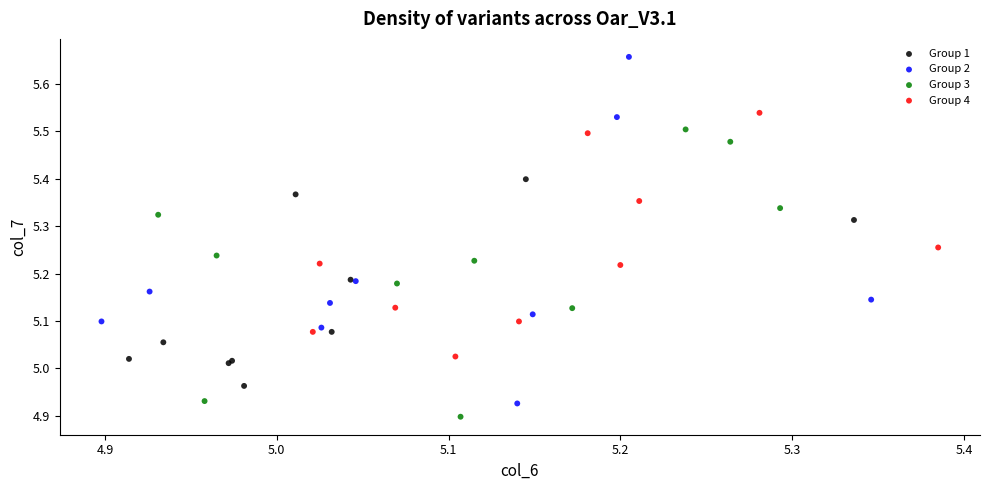

What are all the series names shown in the legend?

Group 1, Group 2, Group 3, Group 4